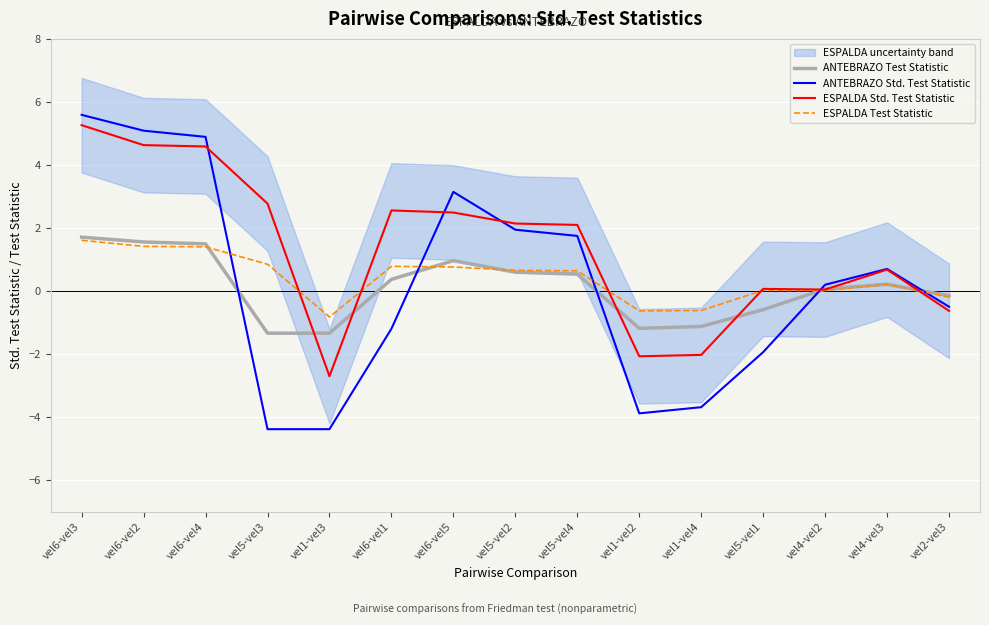

At which category is the sum across all series the highest?

vel6-vel3